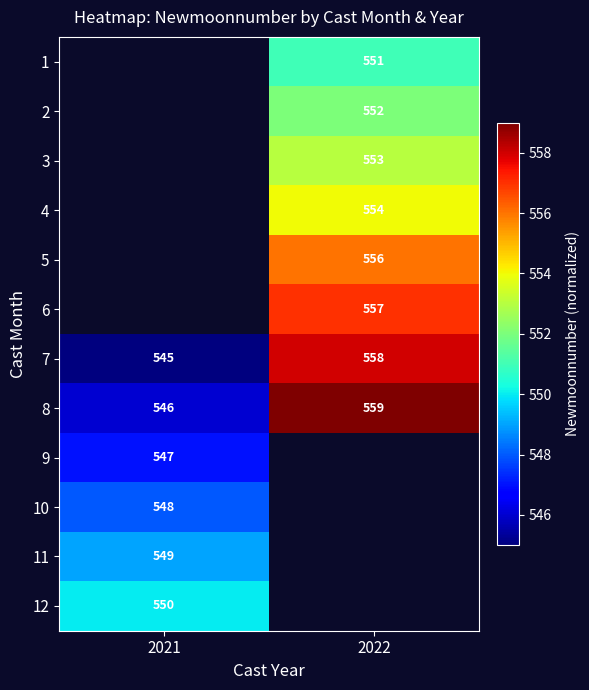

Count the number of categories in the chart.

2